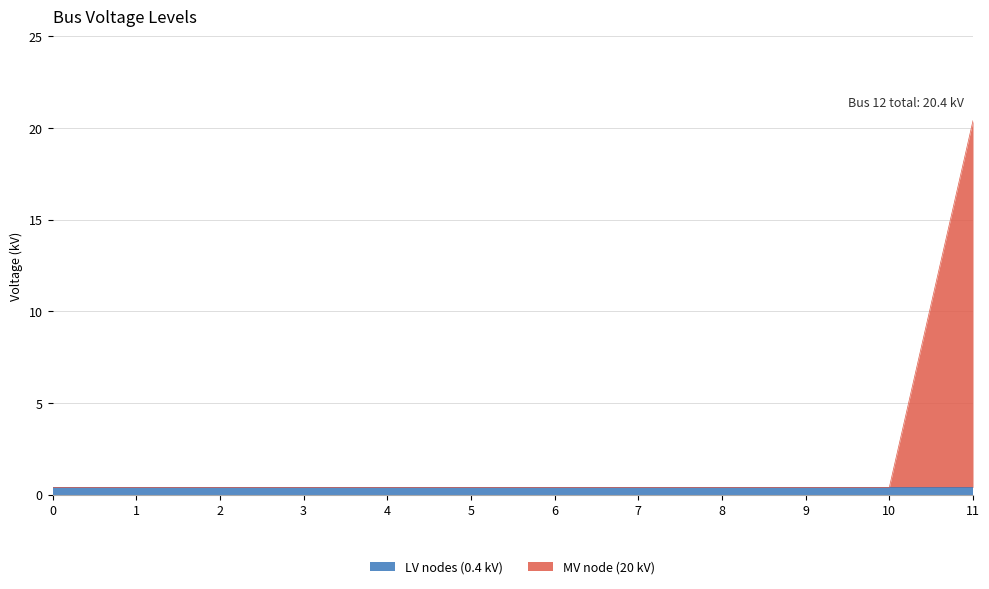

What is the sum of the values at 6 and 0?

0.8